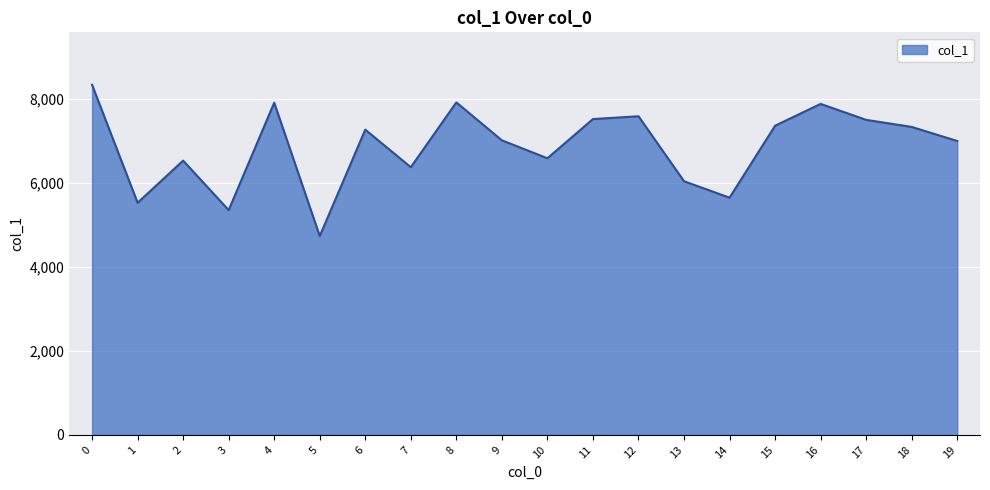

What is the change in value from 14 to 19?

+1349